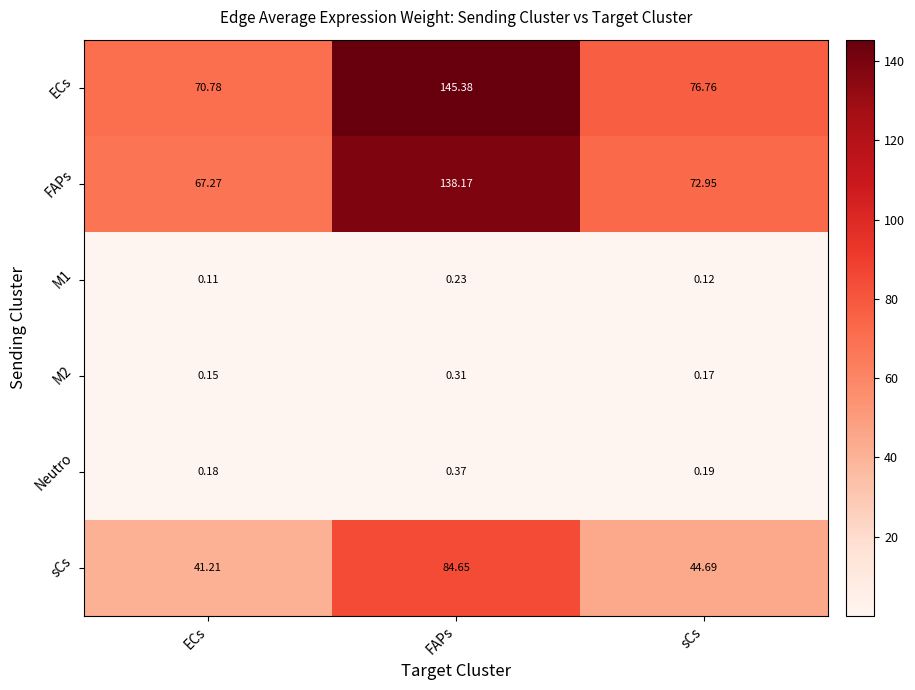

List the labels in order of FAPs value, smallest first.

ECs, sCs, FAPs